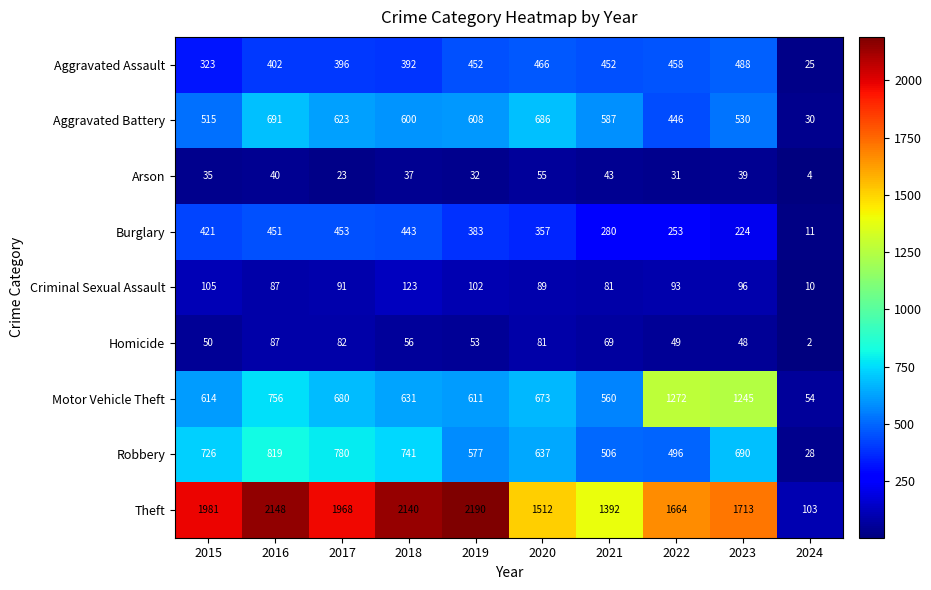

True or false: Criminal Sexual Assault has a value of 10 at 2024.

True